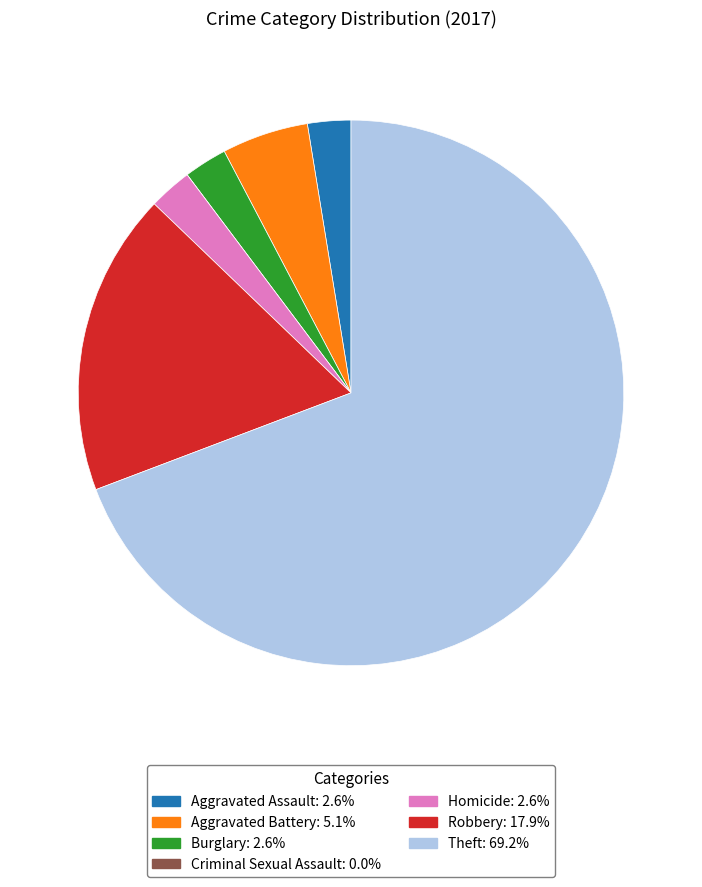

The Homicide slice represents 3% of the pie. True or false?

True